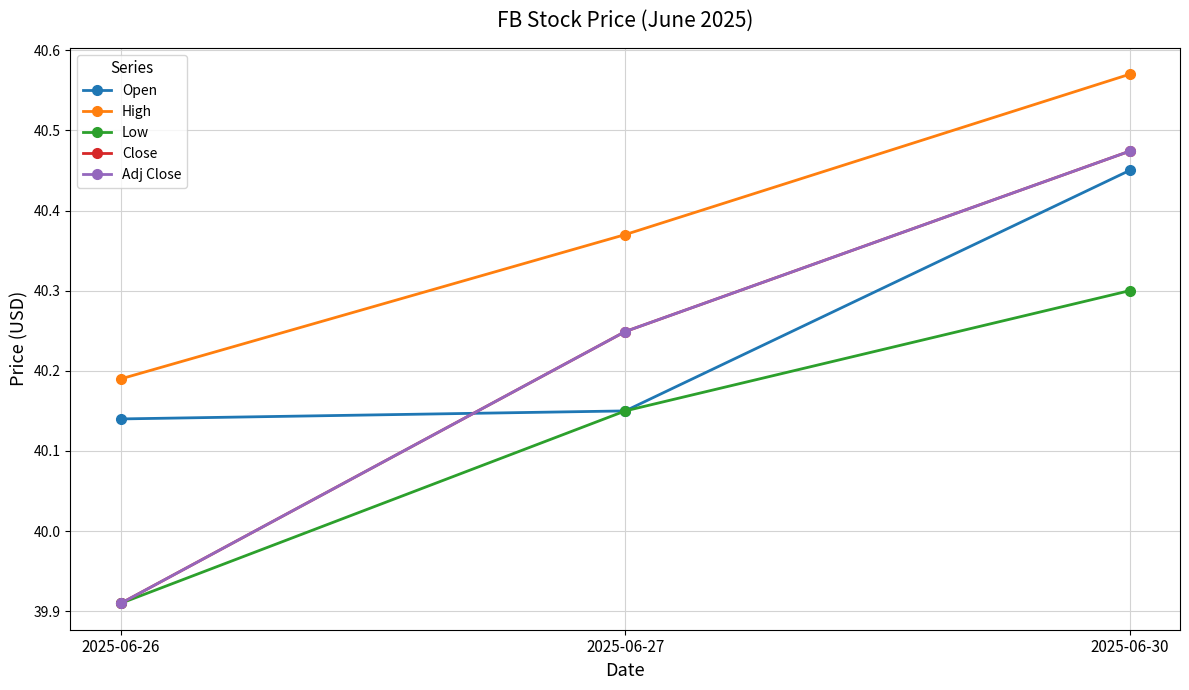

What is the average value of the Open series?

40.2